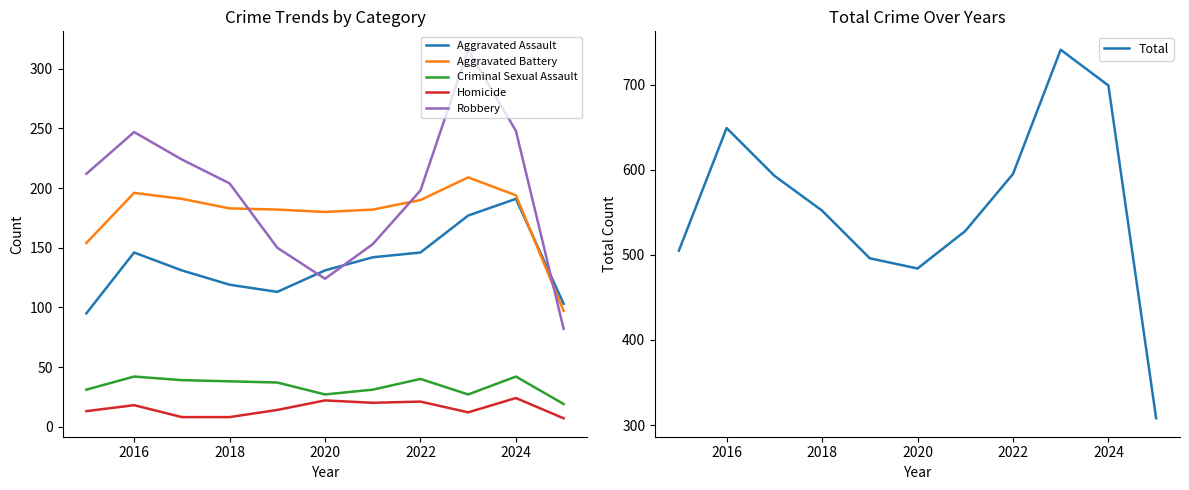

True or false: Robbery and Criminal Sexual Assault cross at least once.

False